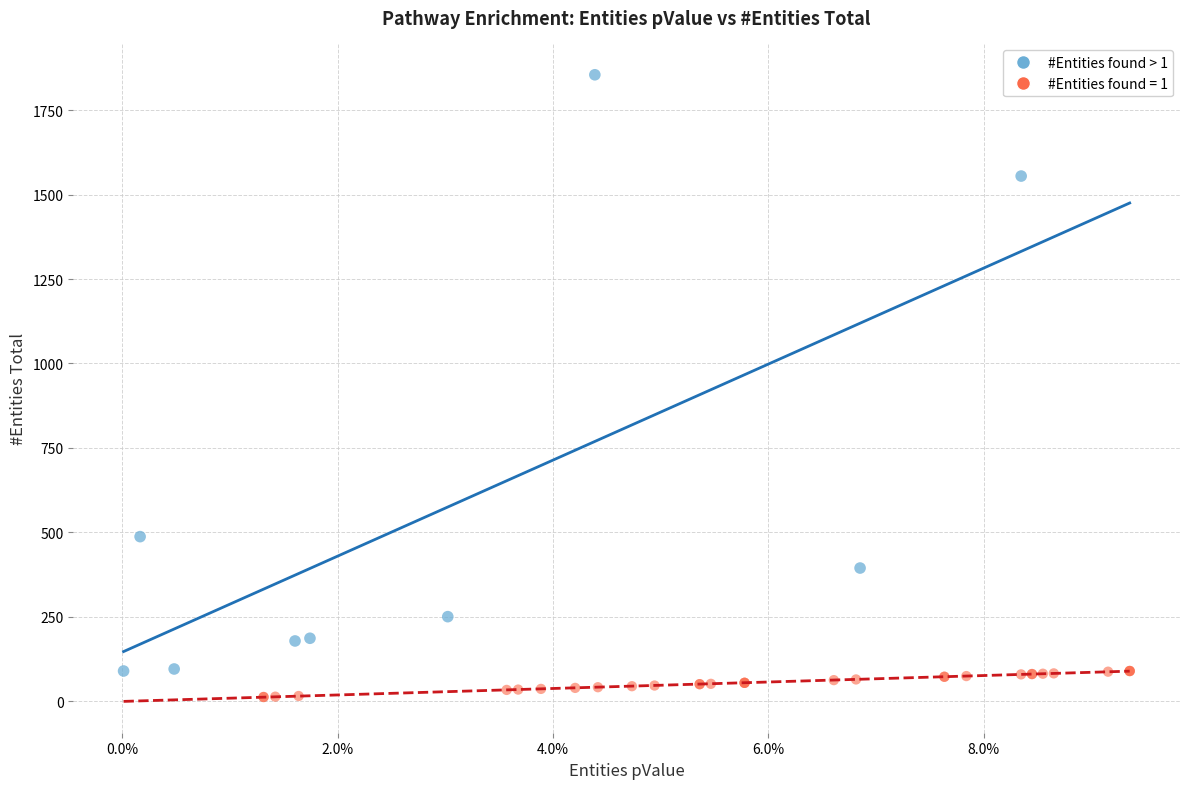

Which series has the largest Y range (max minus min)?

#Entities found > 1